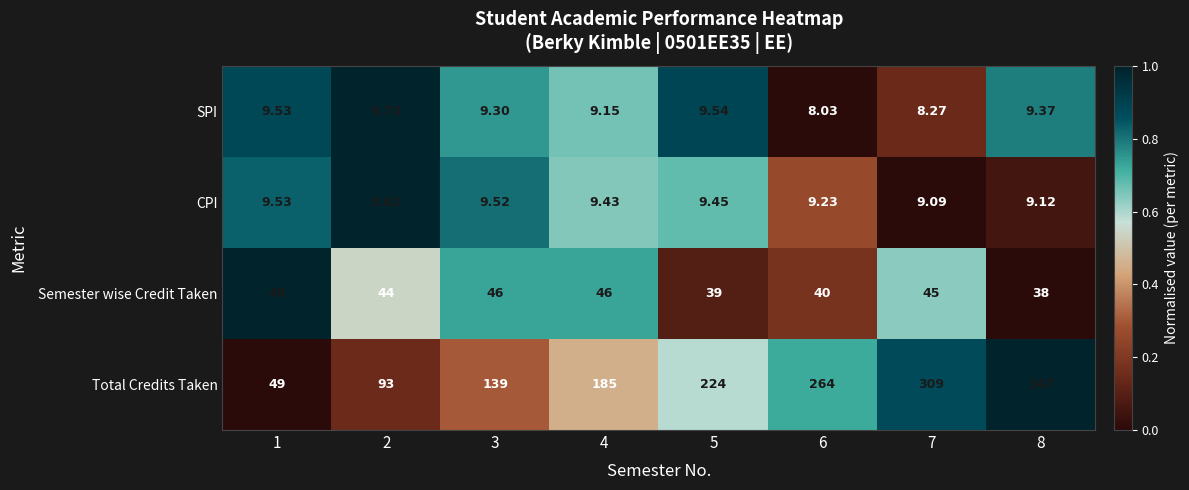

Rank the series by their maximum value, from lowest to highest.

CPI, SPI, Semester wise Credit Taken, Total Credits Taken